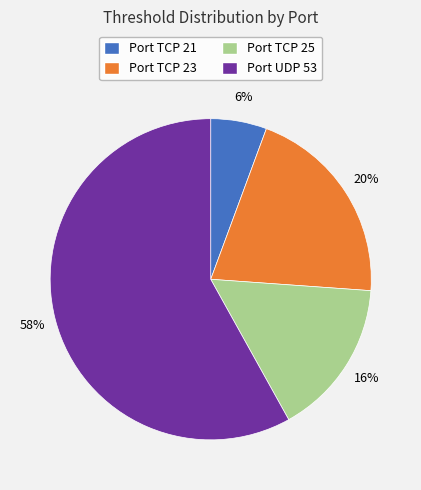

To the nearest percent, what percentage of the pie is Port TCP 23?

20%